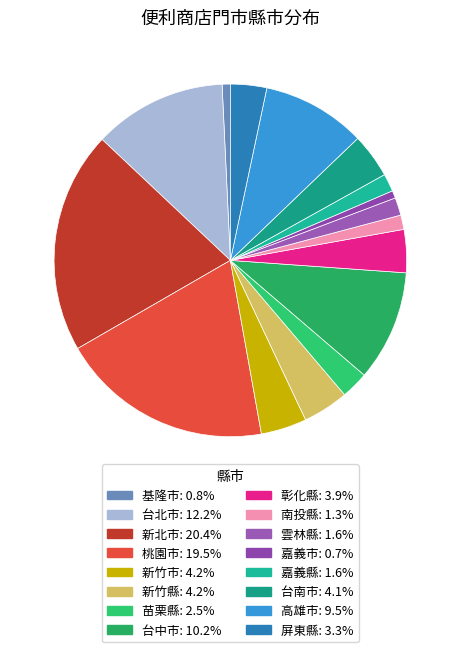

To the nearest percent, what percentage of the pie is 桃園市?

19%